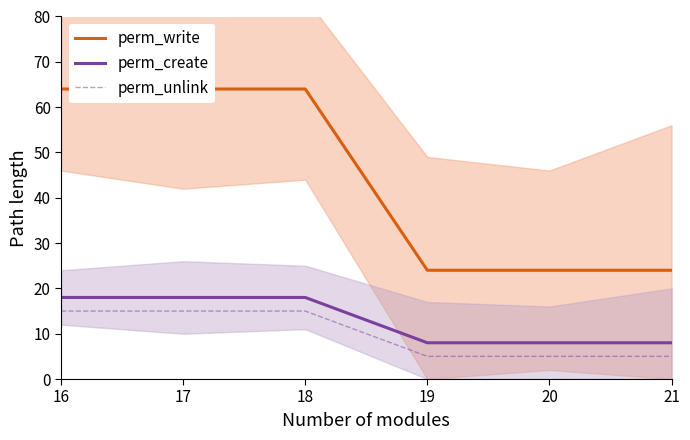

Reading left to right, what are all the values shown in this chart?

perm_write: 64	64	64	24	24	24
perm_create: 18	18	18	8	8	8
perm_unlink: 15	15	15	5	5	5